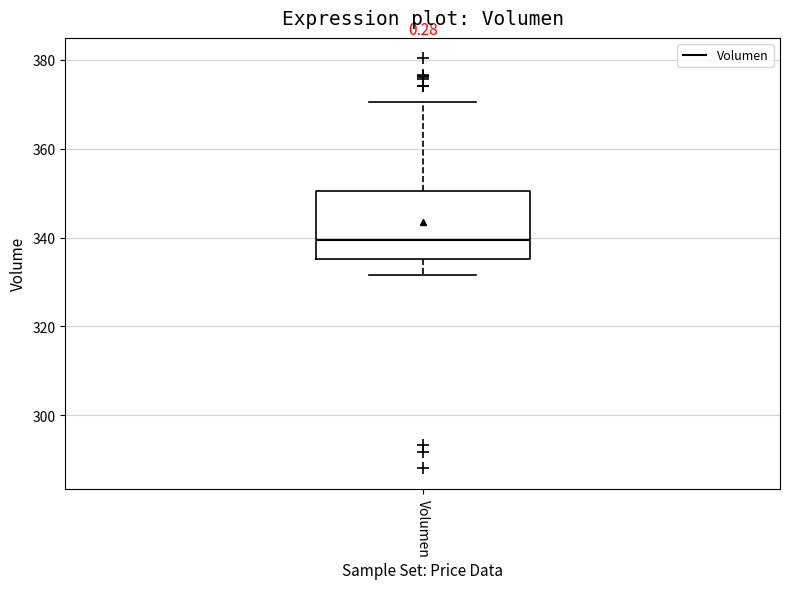

Transcribe this box plot: give where the median line is, the range the box spans, and where the two whiskers end, as read against the y-axis. The values are not printed on the chart, so give them approximately, as read against the axis.

median 340, box 336 to 350, whiskers 332 to 370